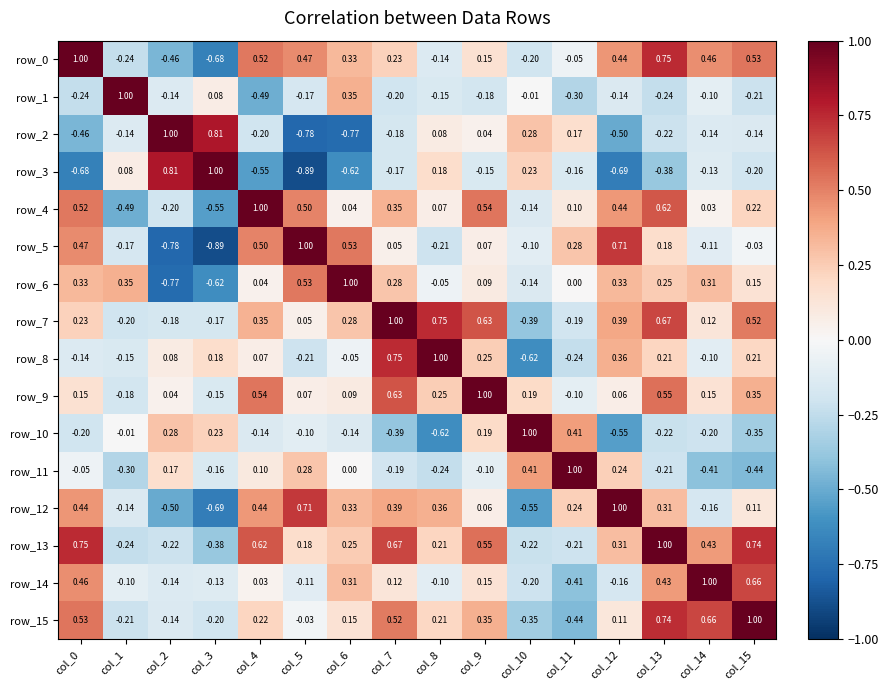

Is the value of row_15 at col_4 greater than the value of row_8 at col_14?

Yes